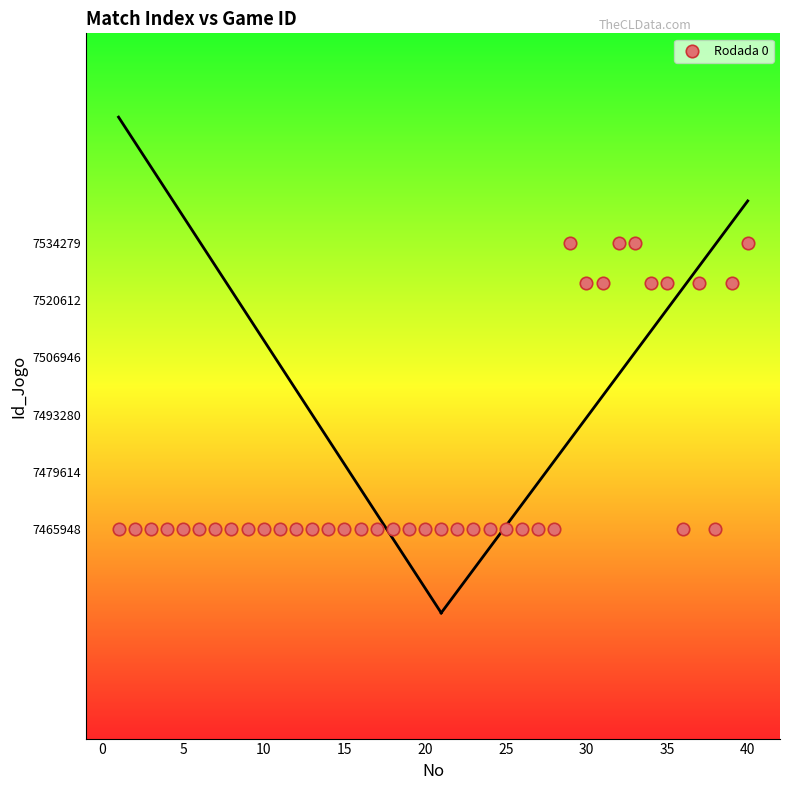

What is the range of X values (max minus min)?

39